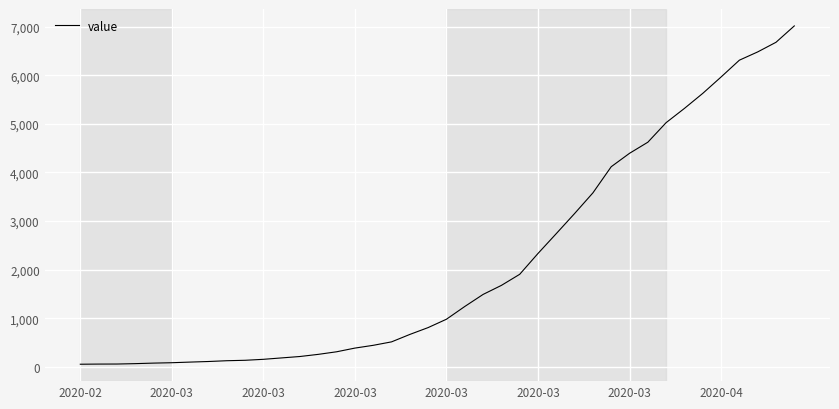

What is the difference between the maximum and minimum values?

6961